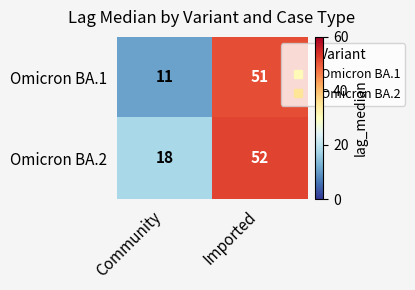

Is the value of Omicron BA.2 at Imported greater than the value of Omicron BA.1 at Imported?

Yes